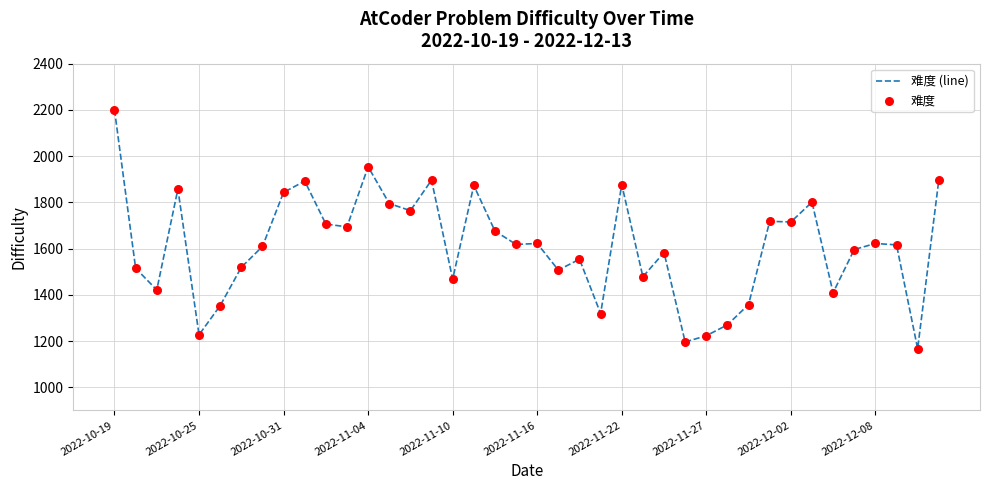

What is the difference between the maximum and minimum values?

1033